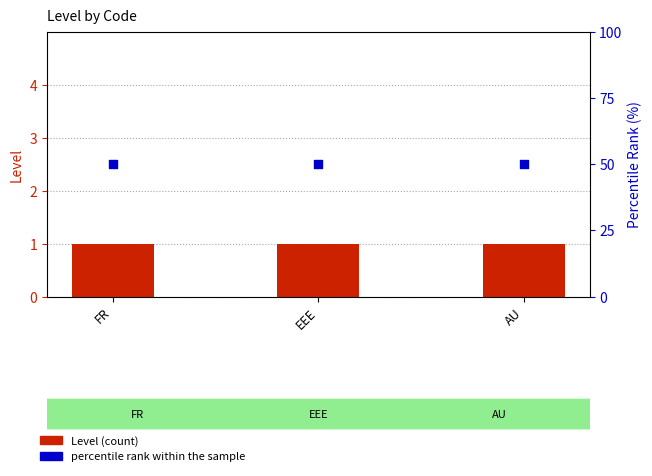

Which series has the largest total across all categories?

percentile rank within the sample